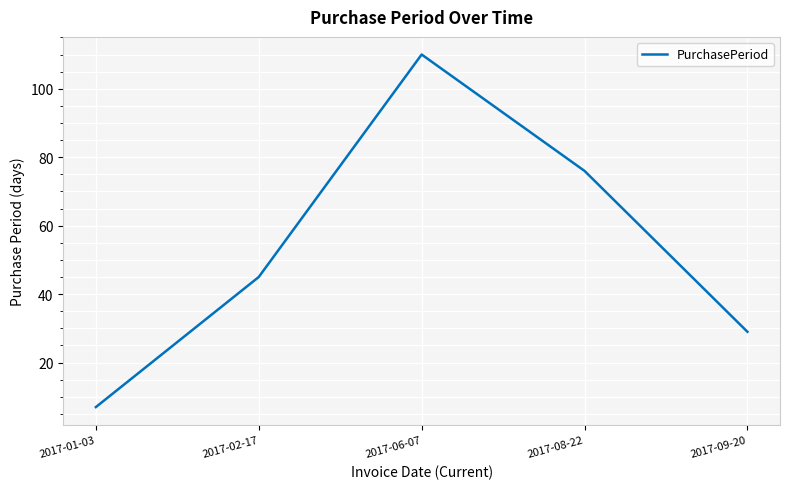

Reading right to left, extract all data points from this chart.

29	76	110	45	7